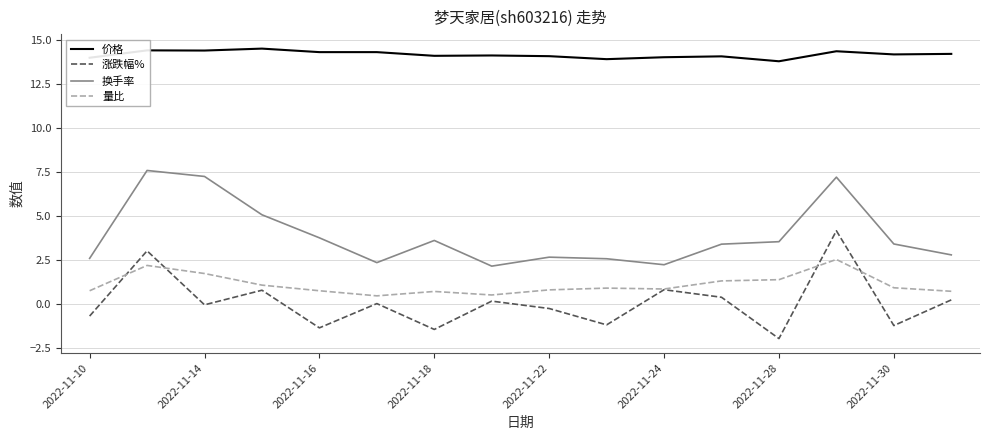

Which series has the largest total across all categories?

价格